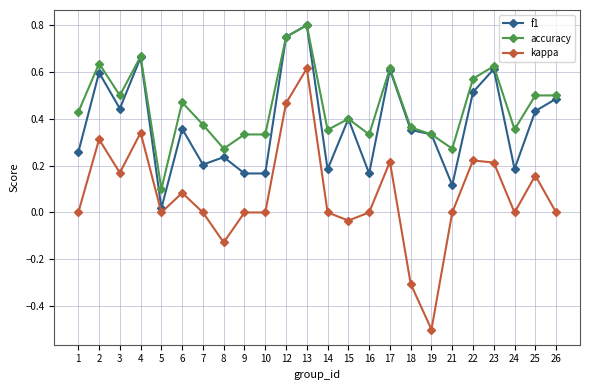

Where is the first local minimum for kappa?

3